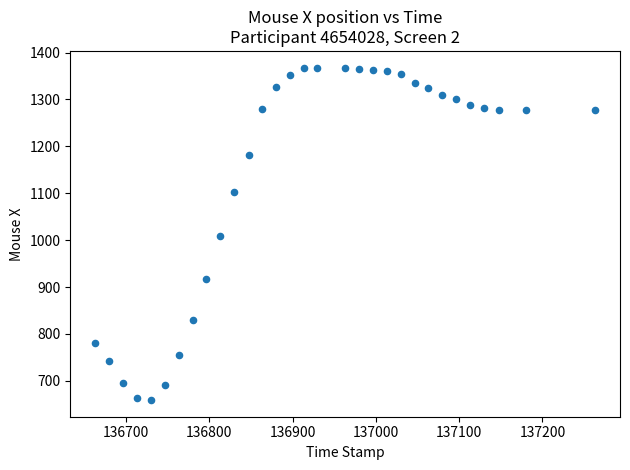

What is the range of Y values (max minus min)?

709